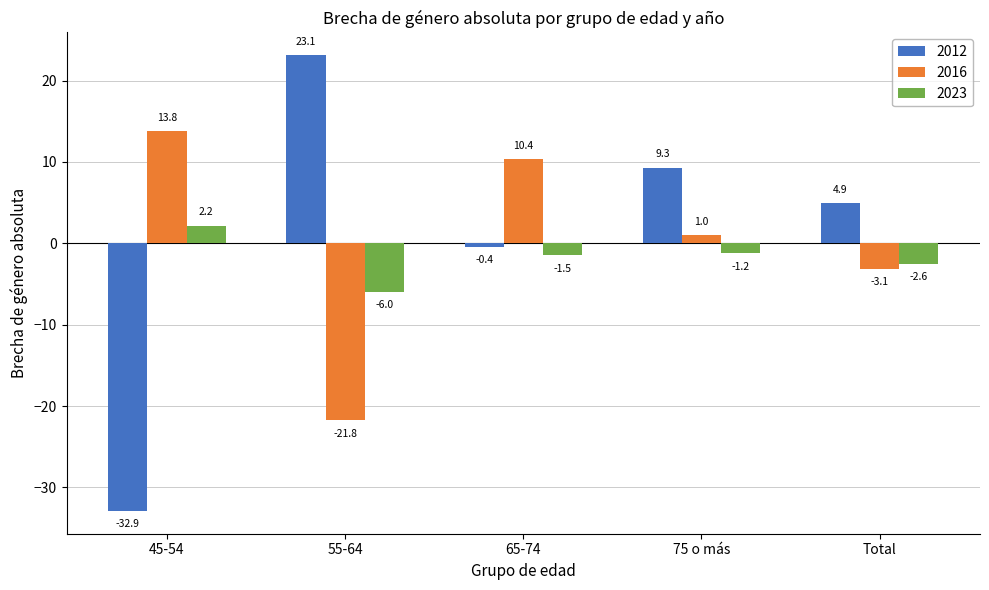

What is the value of the 2023 bar at the 2nd from the left?

-6.0